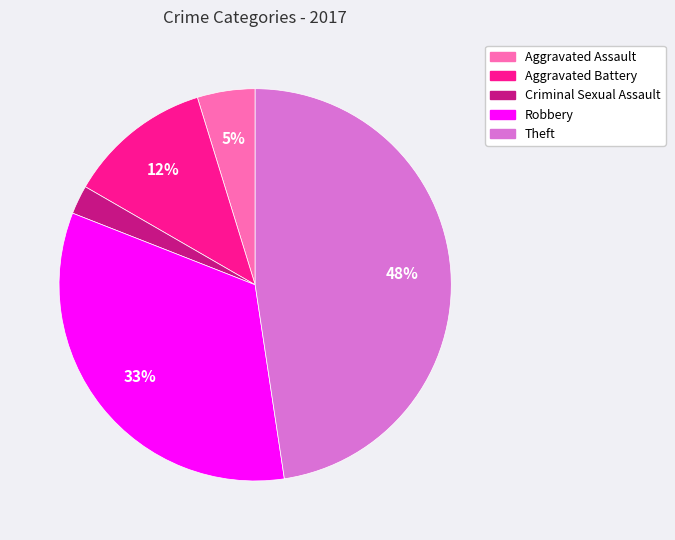

To the nearest percent, what portion does Aggravated Assault represent?

5%